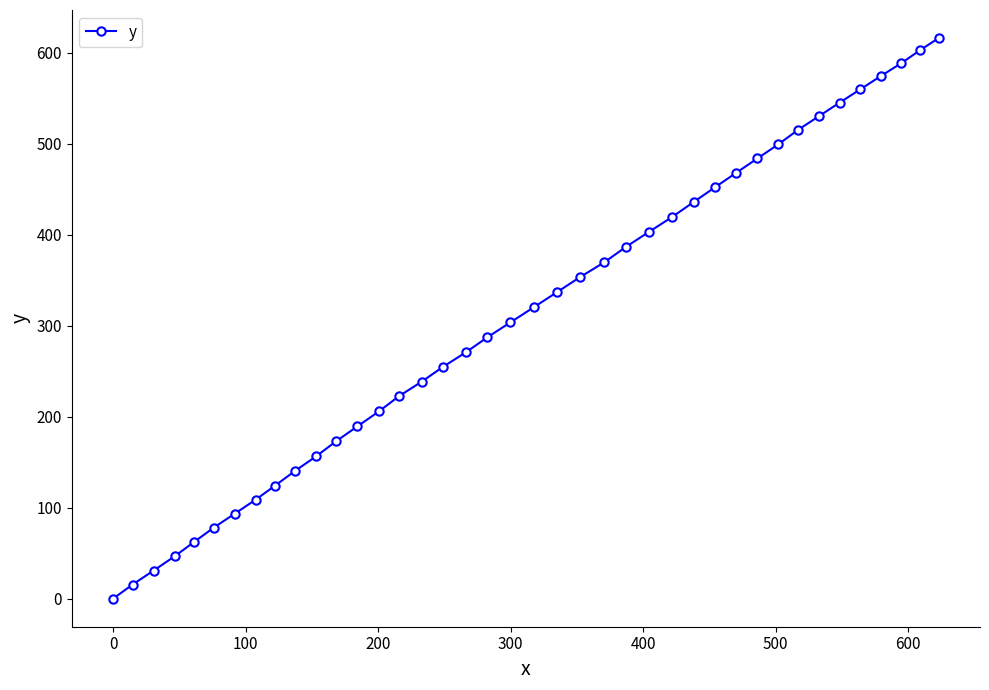

Reading left to right, what are all the values shown in this chart?

0.0	15.5	30.9	46.5	62.5	78.1	93.4	108.8	124.3	140.3	156.4	172.9	189.4	205.8	222.6	238.6	254.9	270.8	287.3	303.6	320.1	336.6	353.2	369.7	386.8	403.3	419.6	435.9	452.2	468.0	483.8	499.4	515.2	530.2	545.1	559.8	574.4	588.6	602.9	616.1